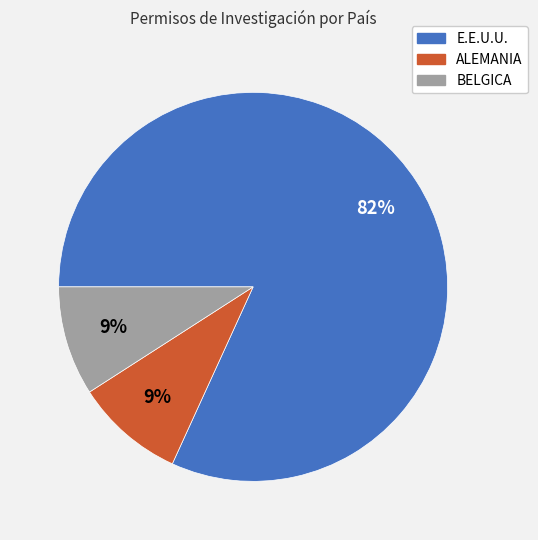

To the nearest percent, what is the difference between the E.E.U.U. and BELGICA slice percentages?

73%